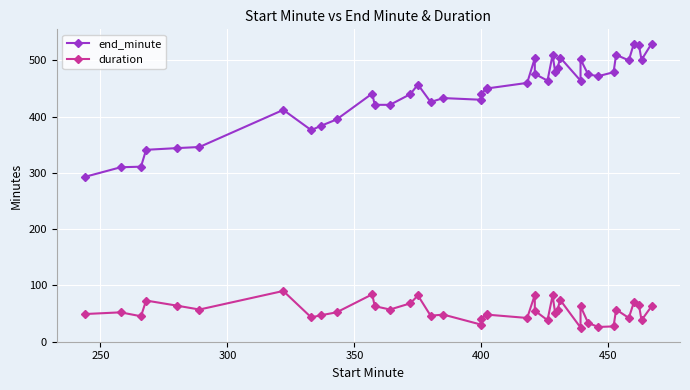

List the series in order of their overall mean, highest first.

end_minute, duration